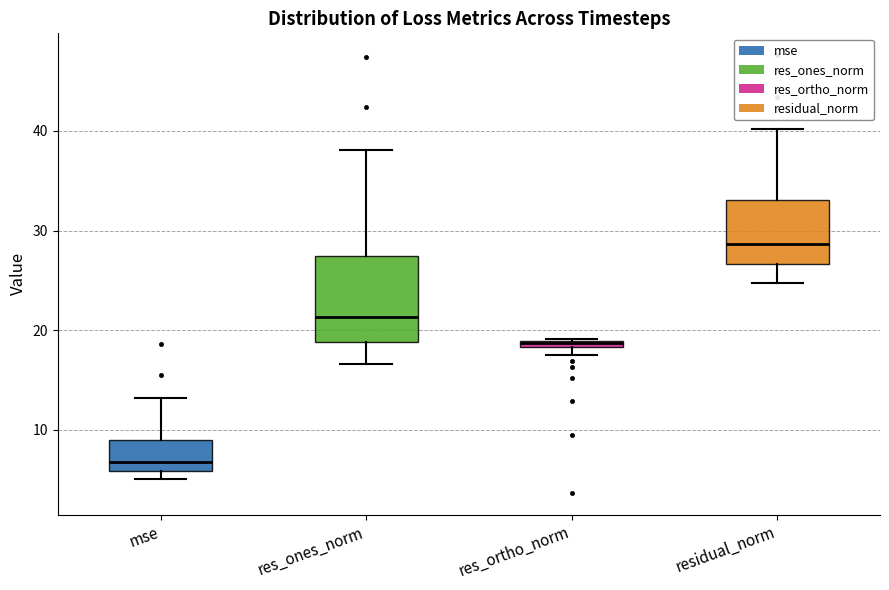

Where does the median line of the box for residual_norm sit on the y-axis? The values are not printed on the chart, so give them approximately, as read against the axis.

29